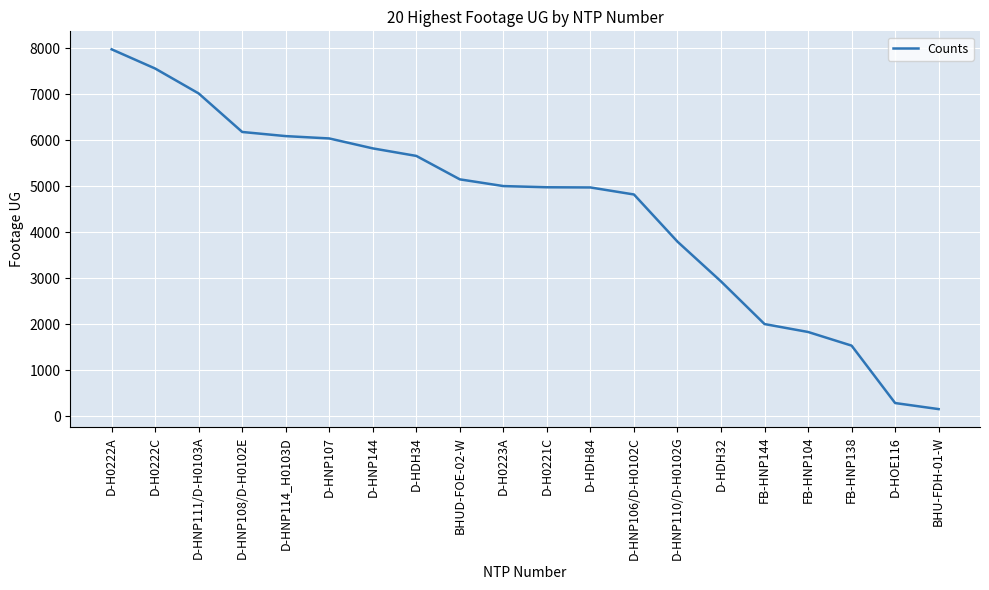

Does the chart have visible grid lines?

Yes